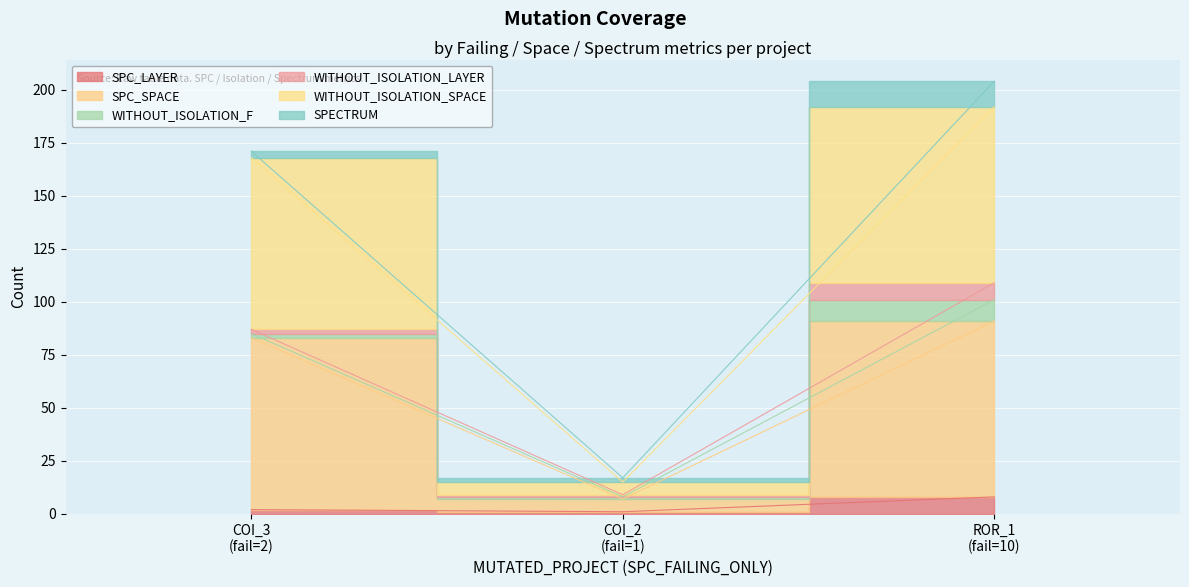

Between COI_2 (fail=1) and ROR_1 (fail=10), which is larger?

ROR_1 (fail=10)